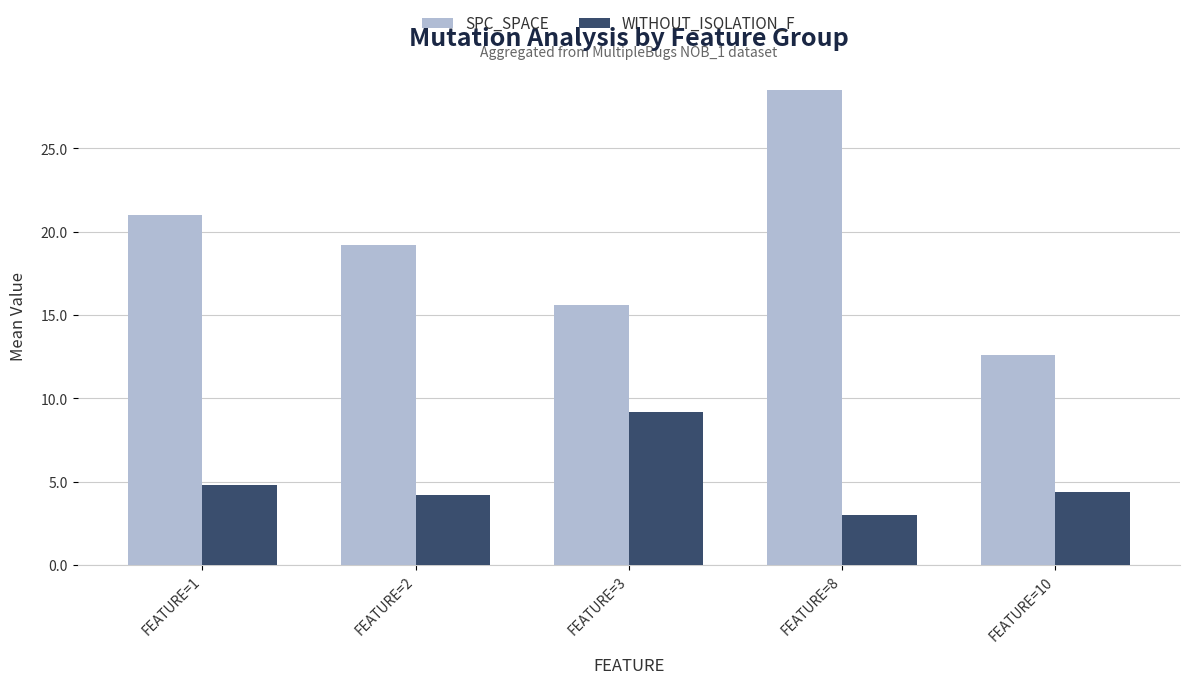

What value does the SPC_SPACE series have at FEATURE=8?

28.5